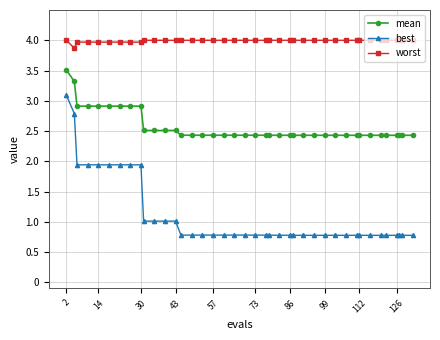

List the series in order of their overall mean, highest first.

worst, mean, best